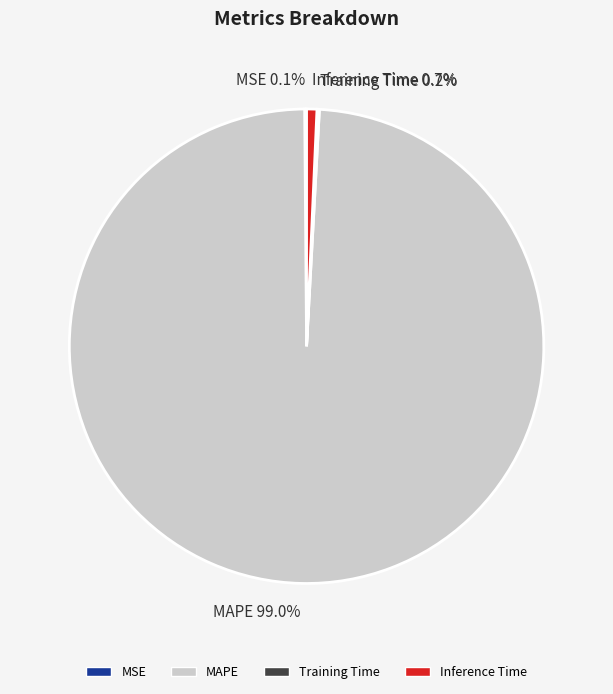

To the nearest percent, what portion does MAPE represent?

99%